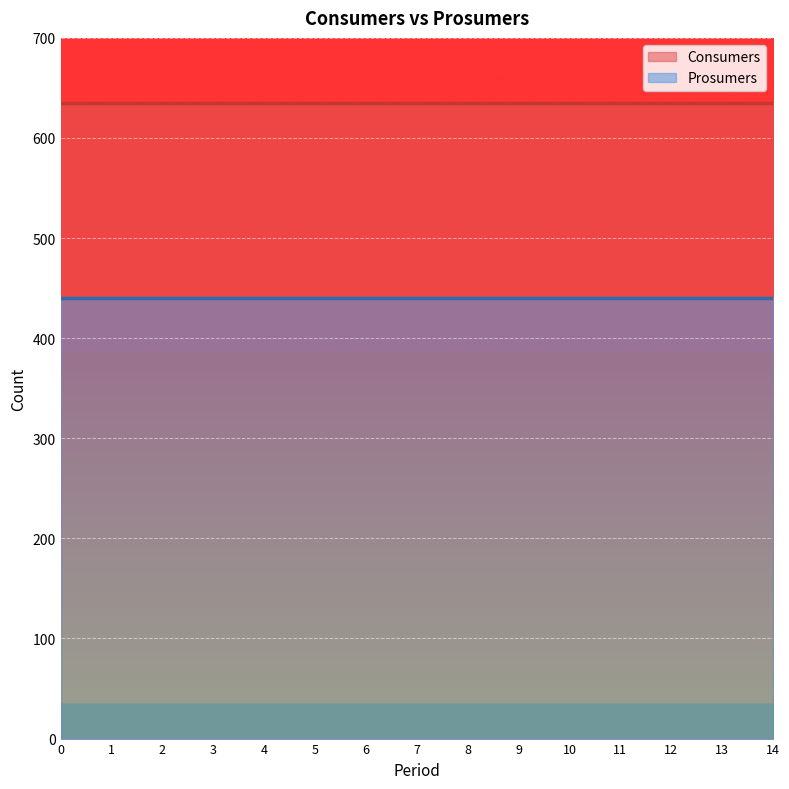

Rank the series by their maximum value, from lowest to highest.

Prosumers, Consumers